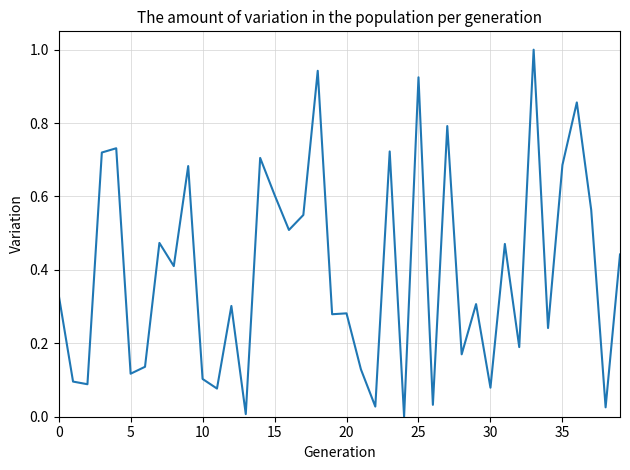

What is the difference between the maximum and minimum values?

1.0